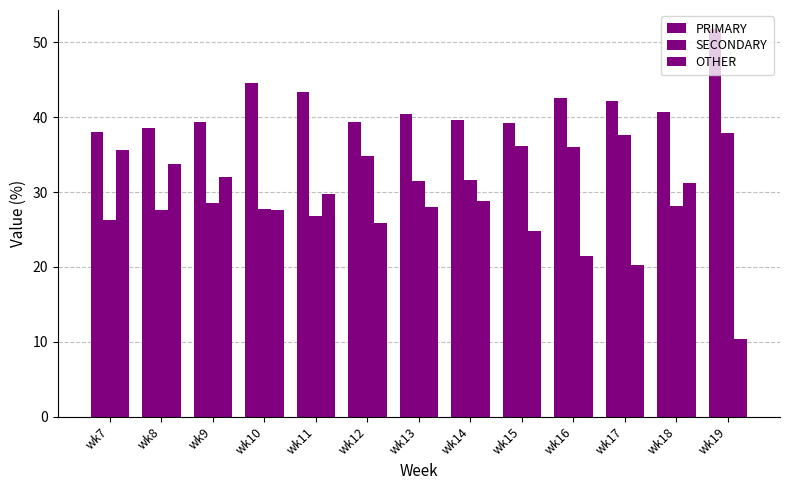

At wk16, list the series in order from largest to smallest.

PRIMARY, SECONDARY, OTHER